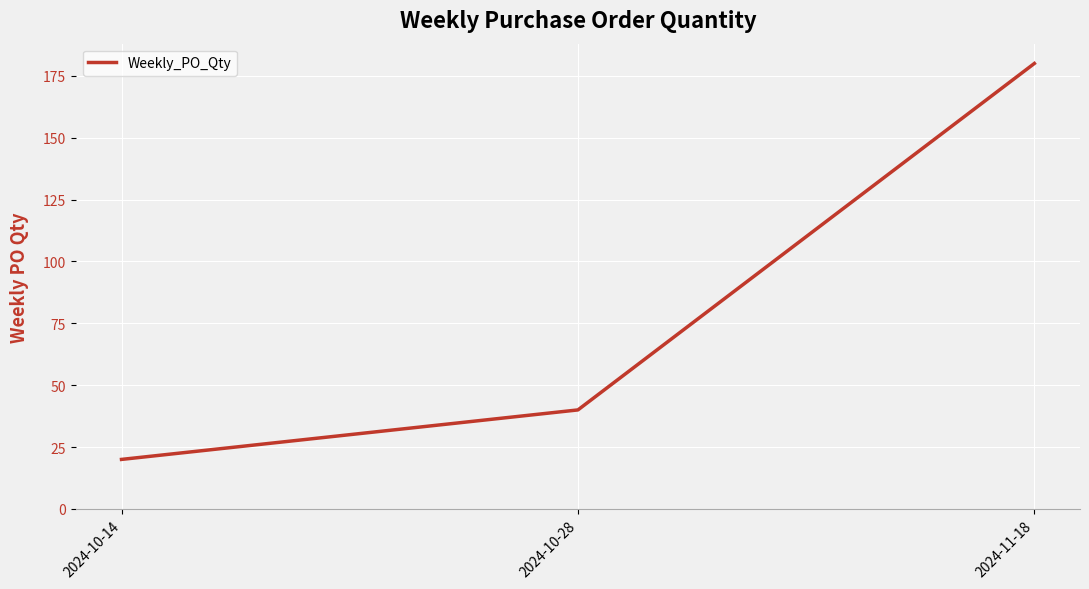

The value at 2024-11-18 is 260. True or false?

False